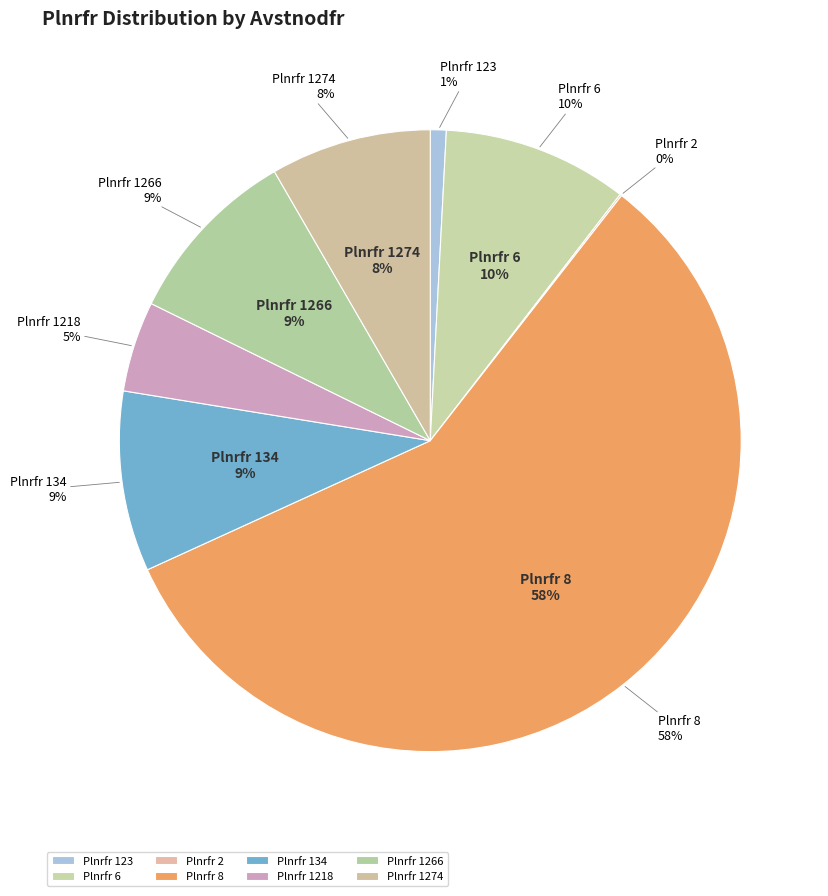

Rank the categories by value from lowest to highest.

2, 123, 1218, 1274, 134, 1266, 6, 8